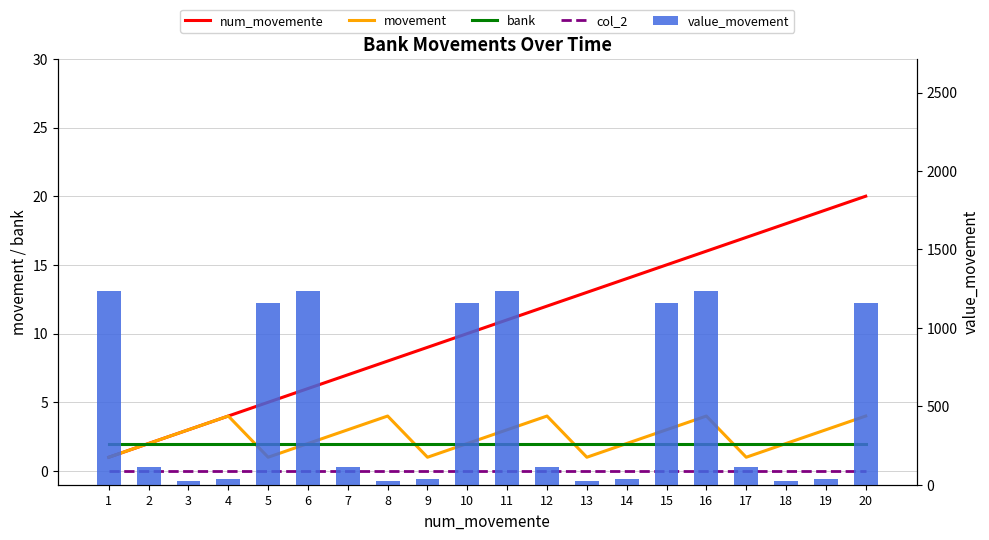

What is the difference between the maximum and minimum values in the value_movement series?

1211